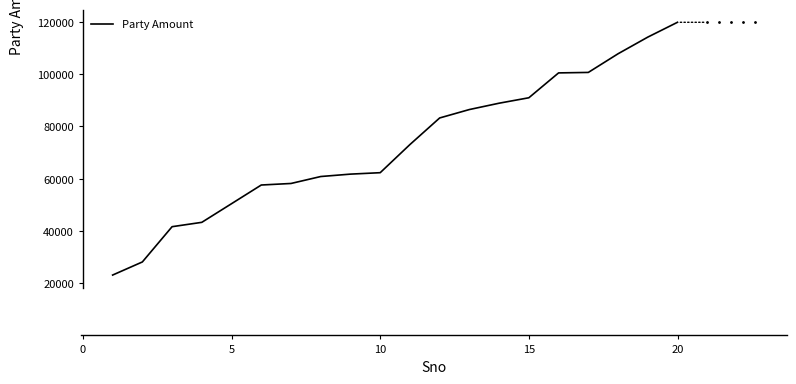

Is this an area chart (filled region under the line)?

No